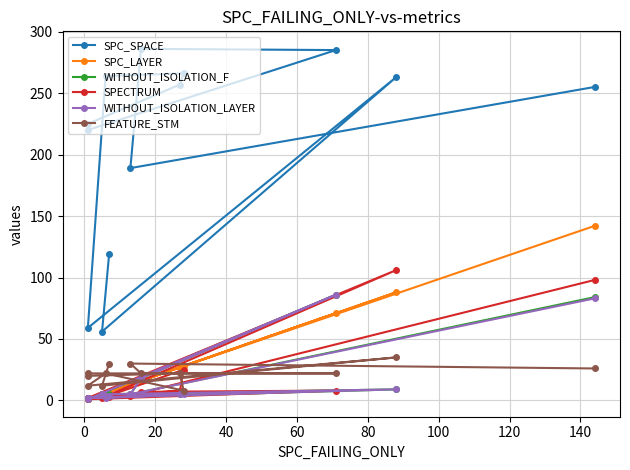

Rank the series at 60 from highest to lowest value.

SPC_SPACE, FEATURE_STM, SPC_LAYER, WITHOUT_ISOLATION_F, SPECTRUM, WITHOUT_ISOLATION_LAYER